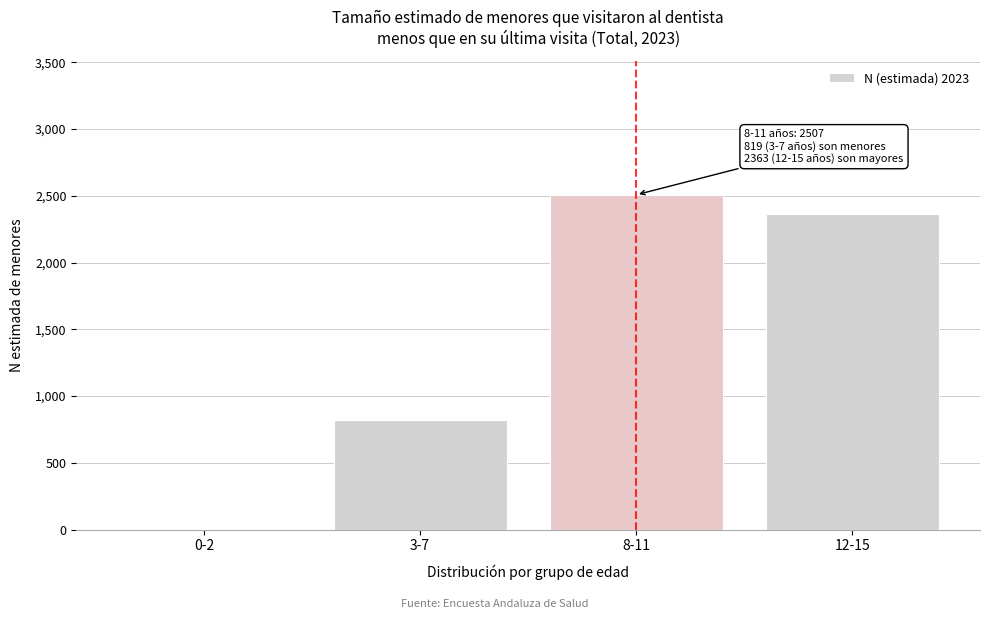

Which has a higher value, 3-7 or 12-15?

12-15